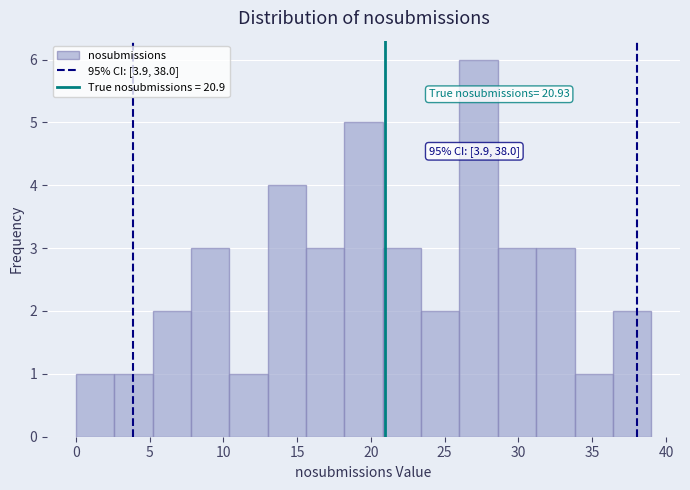

Over which range of the x-axis is the bar tallest?

26.0 to 28.6